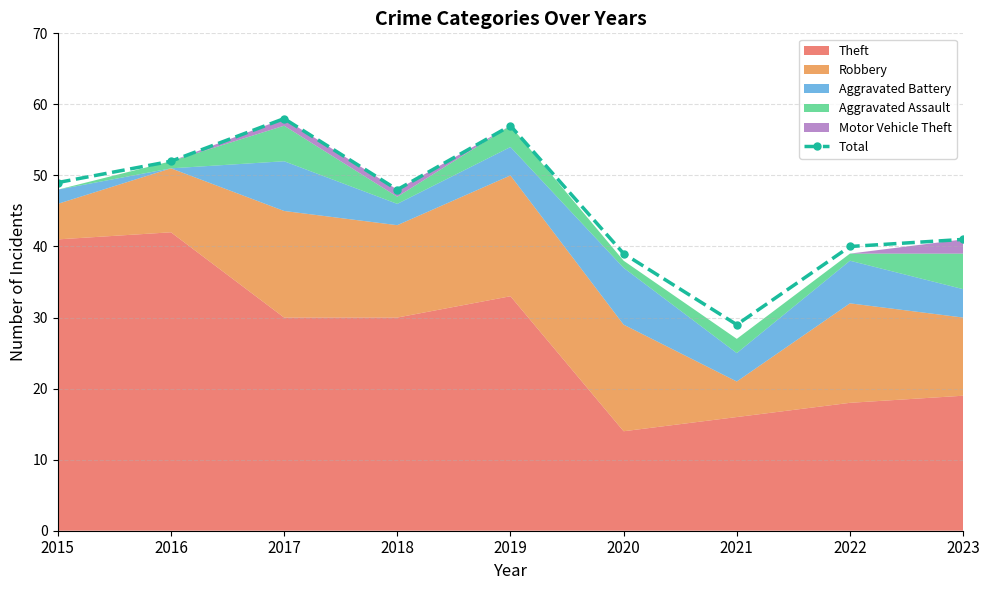

Does the chart have visible grid lines?

Yes